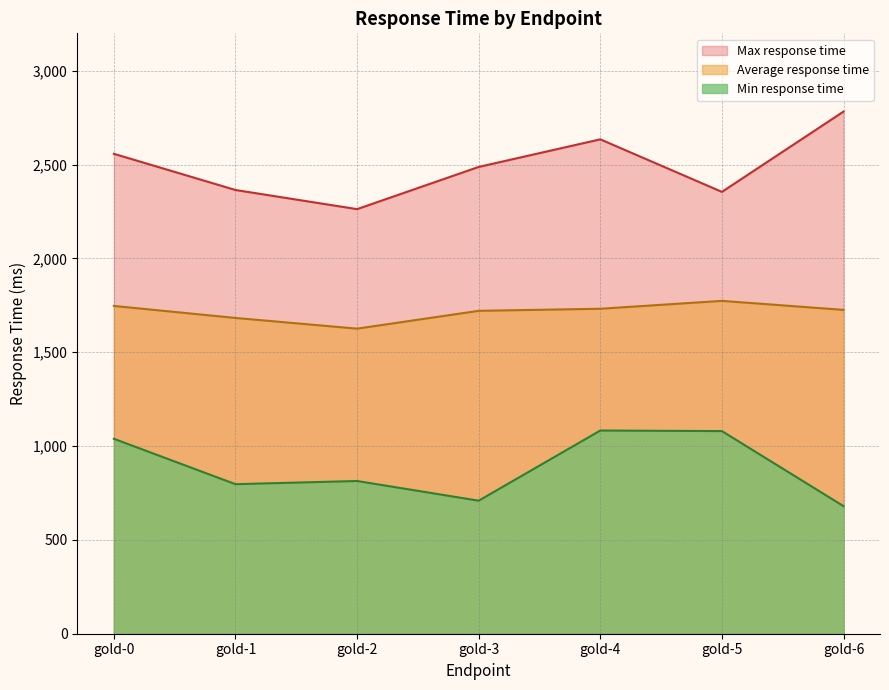

Reading right to left, extract all data points from this chart.

Average response time: 1726	1774	1732	1721	1626	1683	1747
Min response time: 680	1080	1083	709	814	797	1039
Max response time: 2783	2355	2635	2488	2263	2365	2558